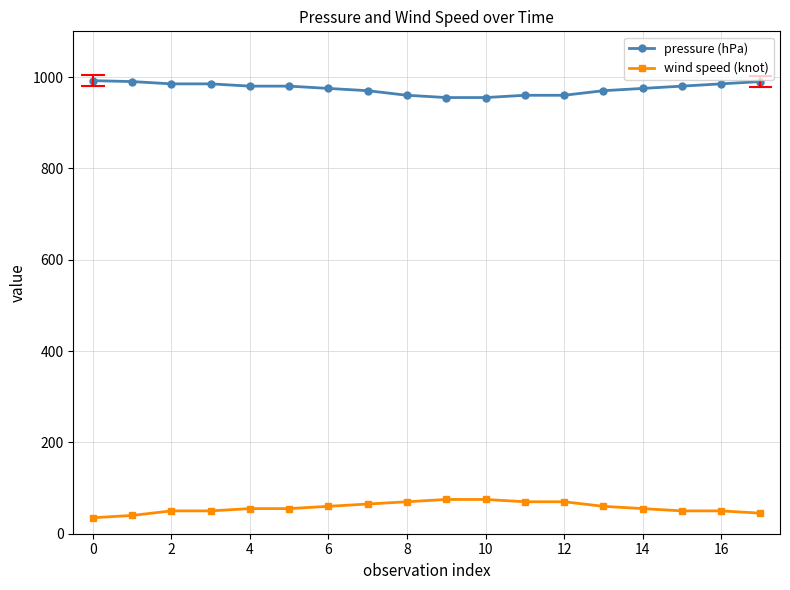

True or false: wind speed (knot) has a value of 70 at 11.

True